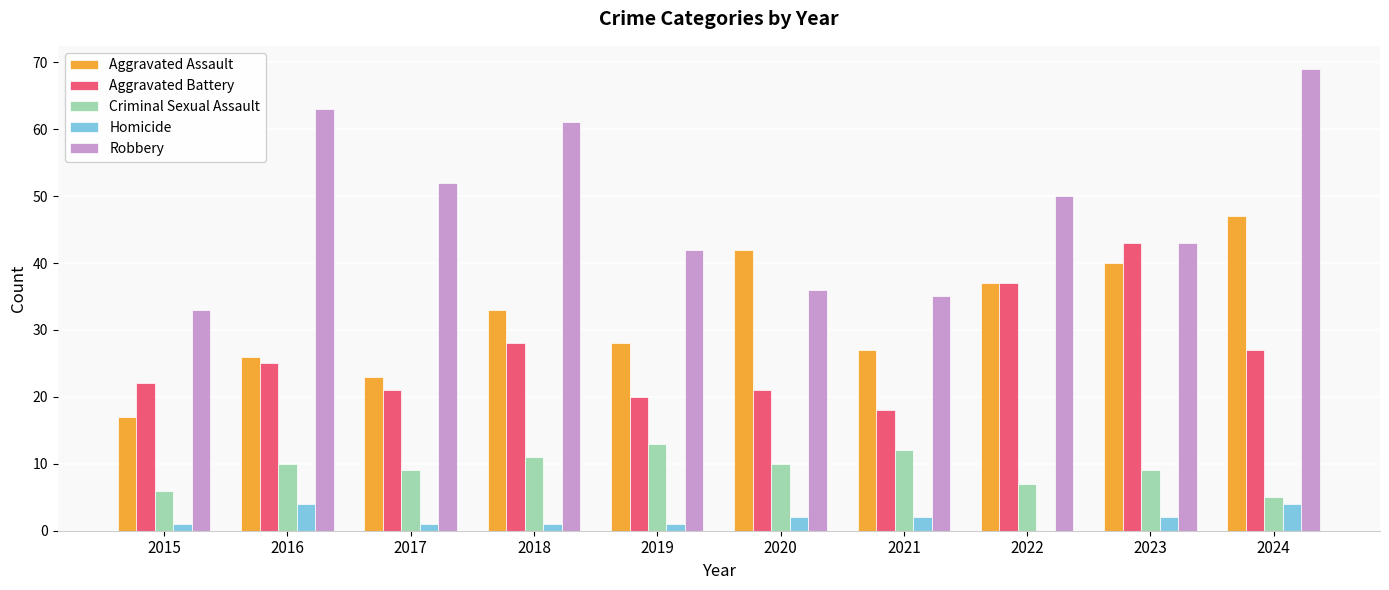

What is the greatest value displayed?

69